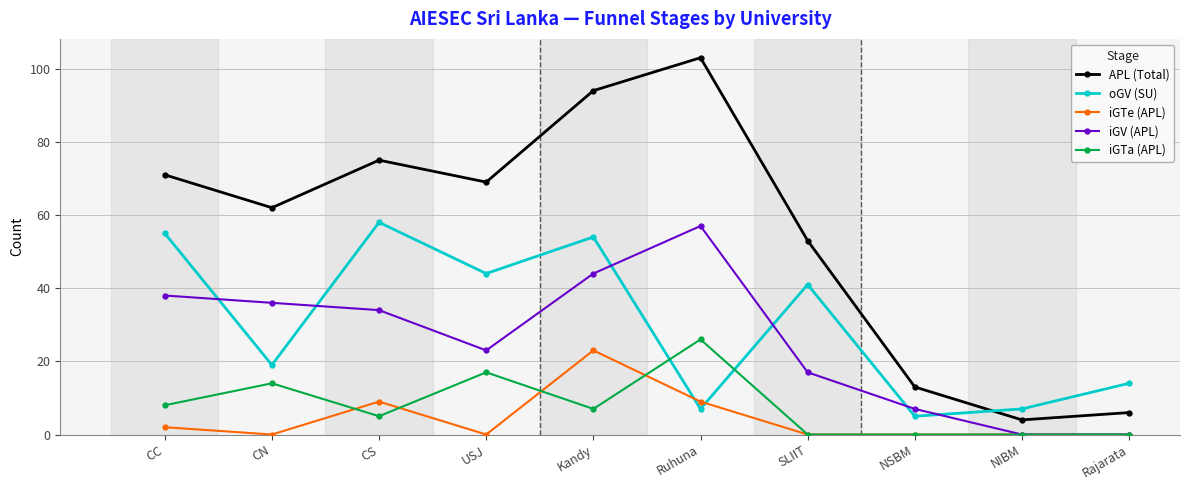

What position from the right is Ruhuna?

5